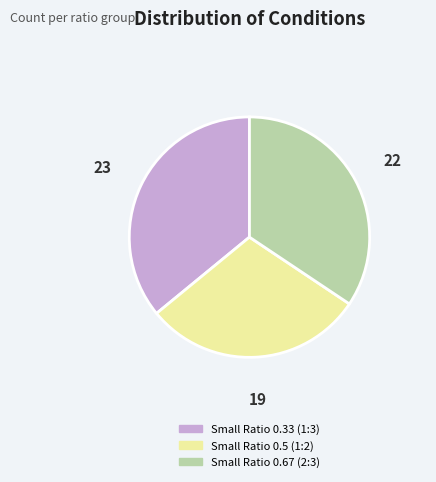

Rank the categories by value from highest to lowest.

Small Ratio 0.33 (1:3), Small Ratio 0.67 (2:3), Small Ratio 0.5 (1:2)